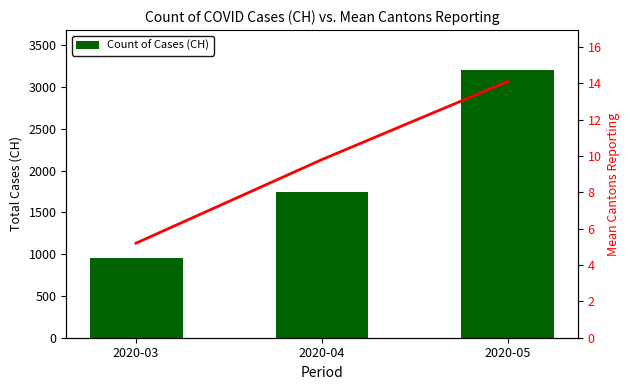

At which label does Count of Cases (CH) reach its minimum?

2020-03